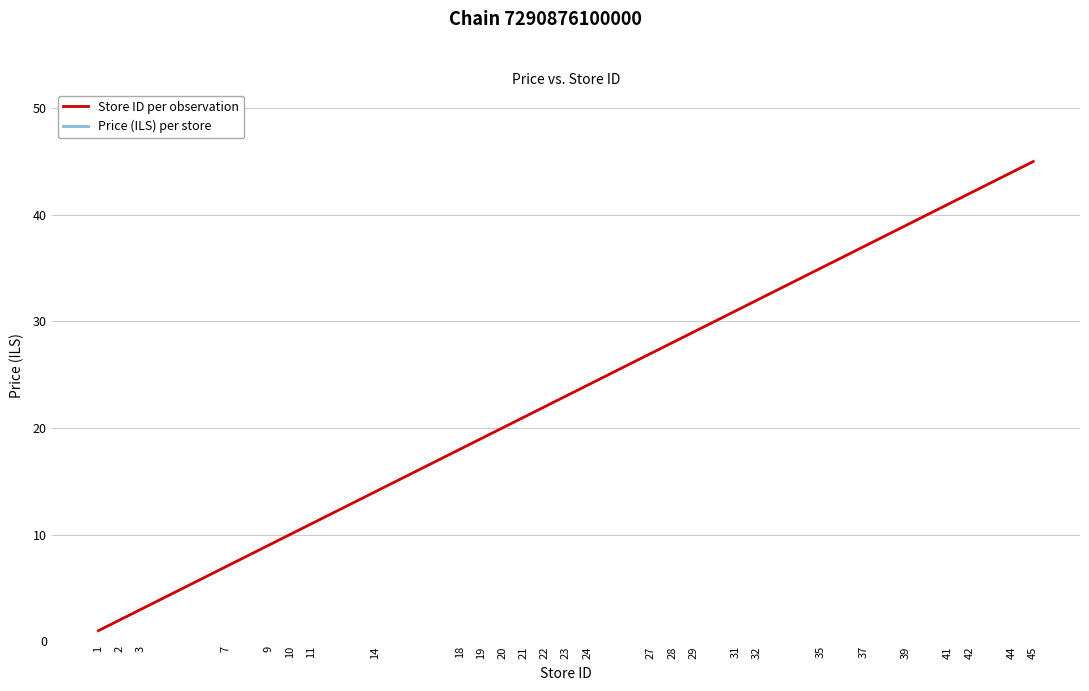

What is the difference between the second highest and minimum values in the Store ID per observation series?

43